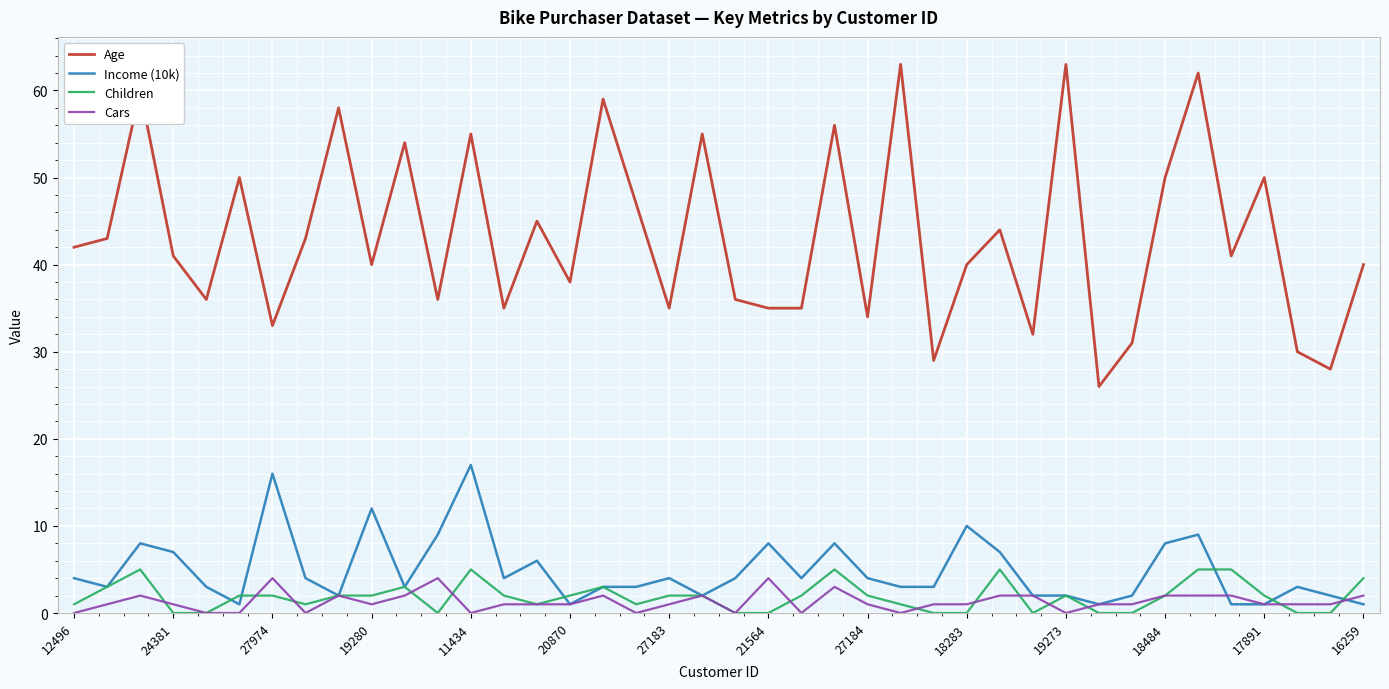

What is the minimum value for Age?

26